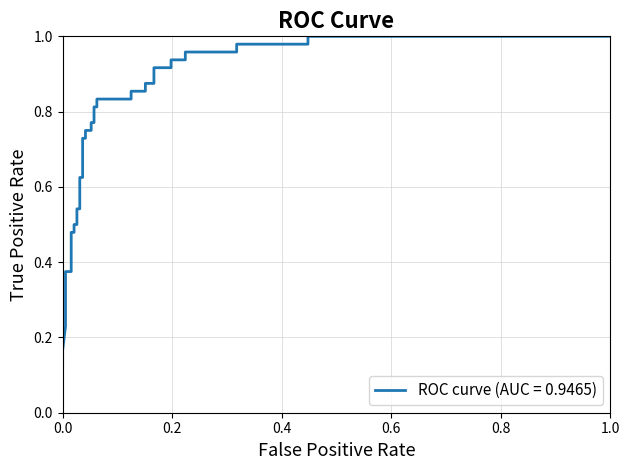

What is the difference between the values at 0.0 and 36?

0.9